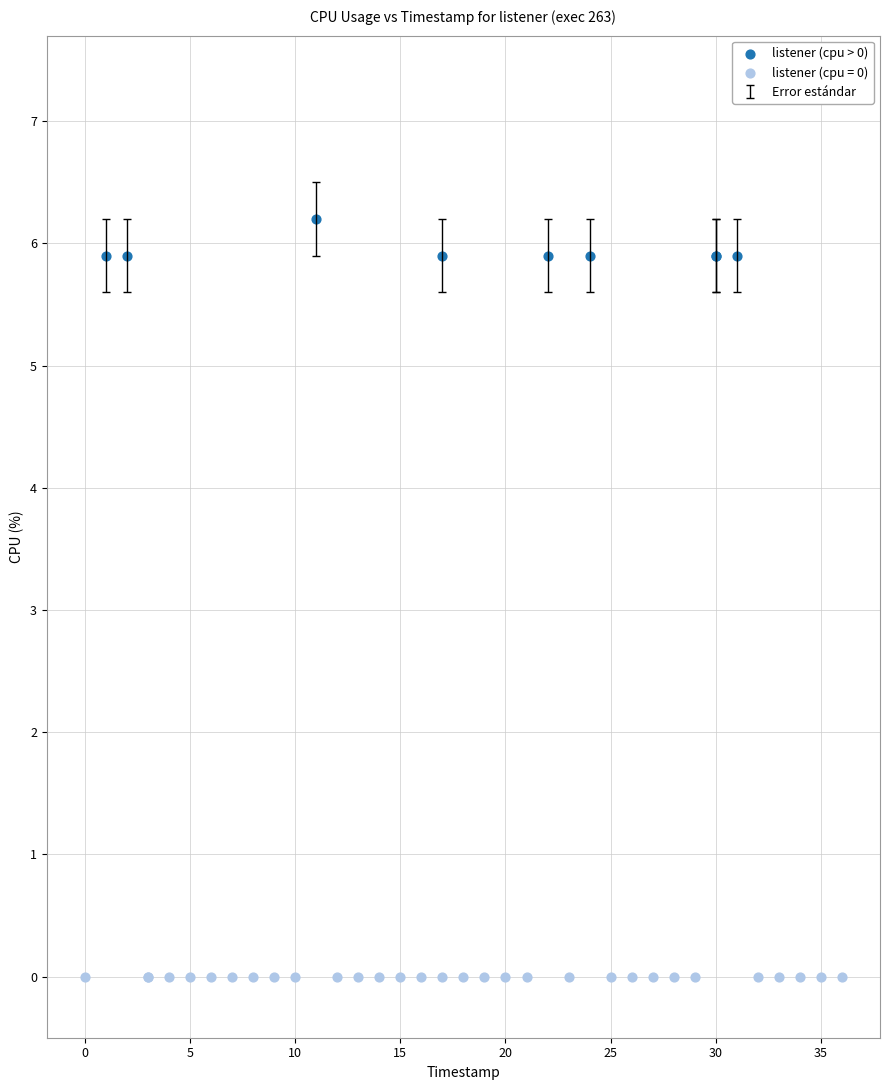

Which series contains the highest Y value?

listener (cpu > 0)